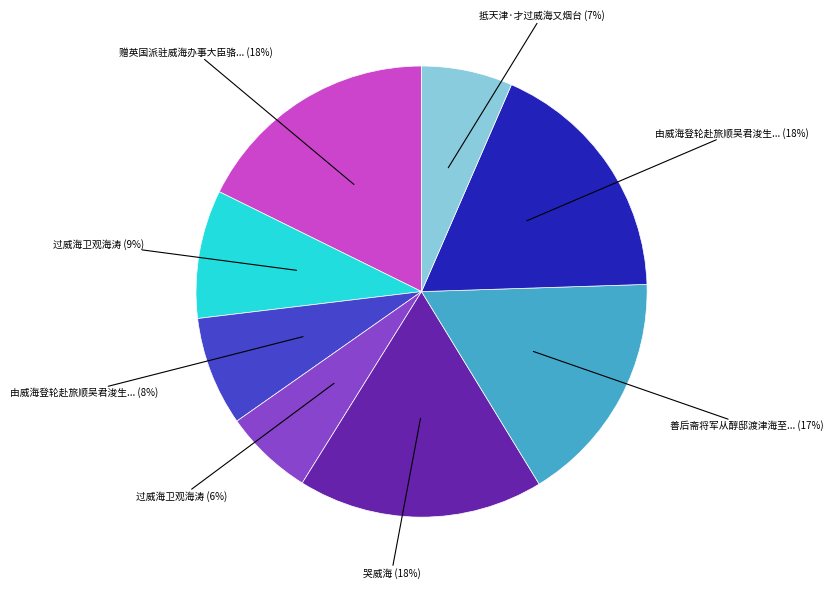

Does any single category account for the majority?

No